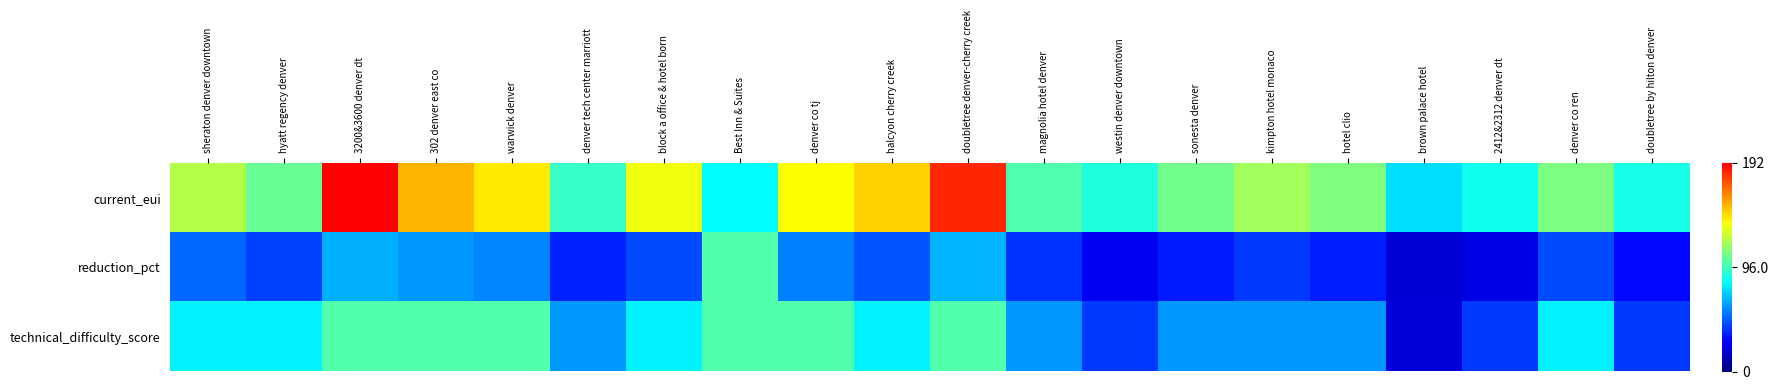

Reading left to right, transcribe all the data shown in this chart.

current_eui: sheraton denver downtown=121.2	hyatt regency denver=104.7	3200&3600 denver dt=192.0	302 denver east co=152.8	warwick denver=141.0	denver tech center marriott=93.8	block a office & hotel born=133.6	Best Inn & Suites=82.1	denver co tj=136.7	halcyon cherry creek=146.5	doubletree denver-cherry creek=183.5	magnolia hotel denver=99.6	westin denver downtown=89.2	sonesta denver=106.5	kimpton hotel monaco=117.7	hotel clio=109.9	brown palace hotel=75.2	2412&2312 denver dt=86.0	denver co ren=108.9	doubletree by hilton denver=87.1
reduction_pct: sheraton denver downtown=49.6	hyatt regency denver=41.6	3200&3600 denver dt=65.3	302 denver east co=60.0	warwick denver=56.7	denver tech center marriott=34.9	block a office & hotel born=44.2	Best Inn & Suites=100.0	denver co tj=55.3	halcyon cherry creek=46.1	doubletree denver-cherry creek=66.7	magnolia hotel denver=38.7	westin denver downtown=25.0	sonesta denver=33.5	kimpton hotel monaco=39.8	hotel clio=34.1	brown palace hotel=18.8	2412&2312 denver dt=21.9	denver co ren=43.9	doubletree by hilton denver=29.9
technical_difficulty_score: sheraton denver downtown=80.0	hyatt regency denver=80.0	3200&3600 denver dt=100.0	302 denver east co=100.0	warwick denver=100.0	denver tech center marriott=60.0	block a office & hotel born=80.0	Best Inn & Suites=100.0	denver co tj=100.0	halcyon cherry creek=80.0	doubletree denver-cherry creek=100.0	magnolia hotel denver=60.0	westin denver downtown=40.0	sonesta denver=60.0	kimpton hotel monaco=60.0	hotel clio=60.0	brown palace hotel=20.0	2412&2312 denver dt=40.0	denver co ren=80.0	doubletree by hilton denver=40.0